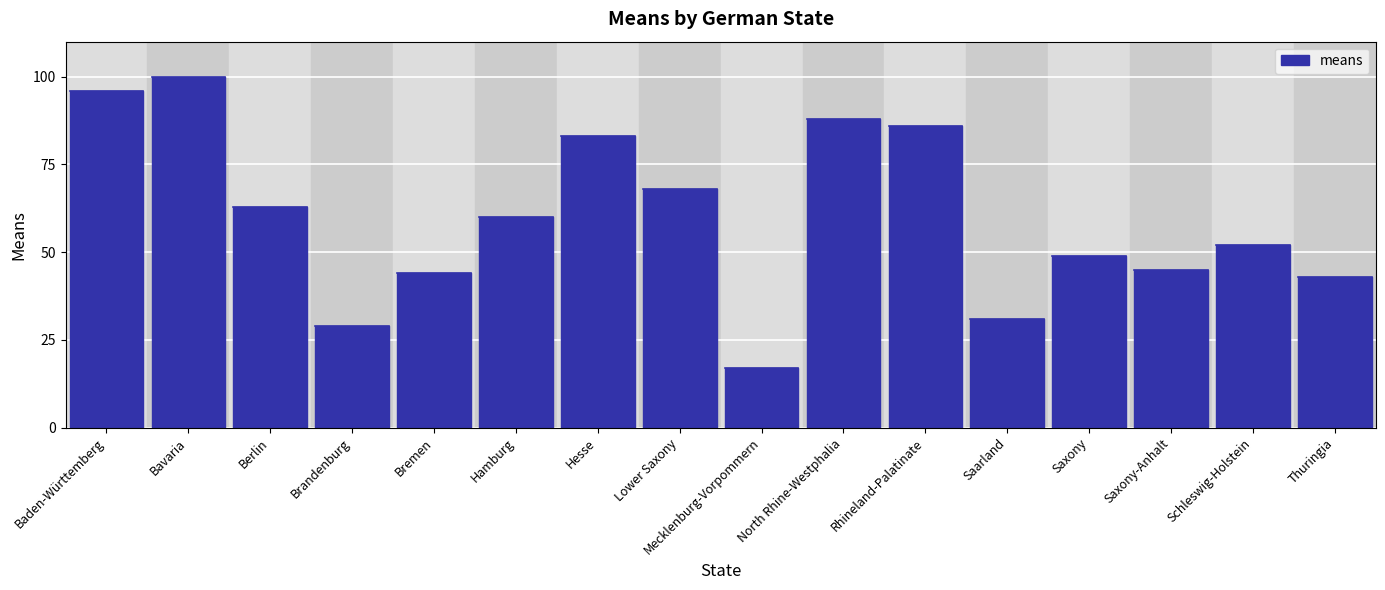

List the labels in order of value, largest first.

Bavaria, Baden-Württemberg, North Rhine-Westphalia, Rhineland-Palatinate, Hesse, Lower Saxony, Berlin, Hamburg, Schleswig-Holstein, Saxony, Saxony-Anhalt, Bremen, Thuringia, Saarland, Brandenburg, Mecklenburg-Vorpommern